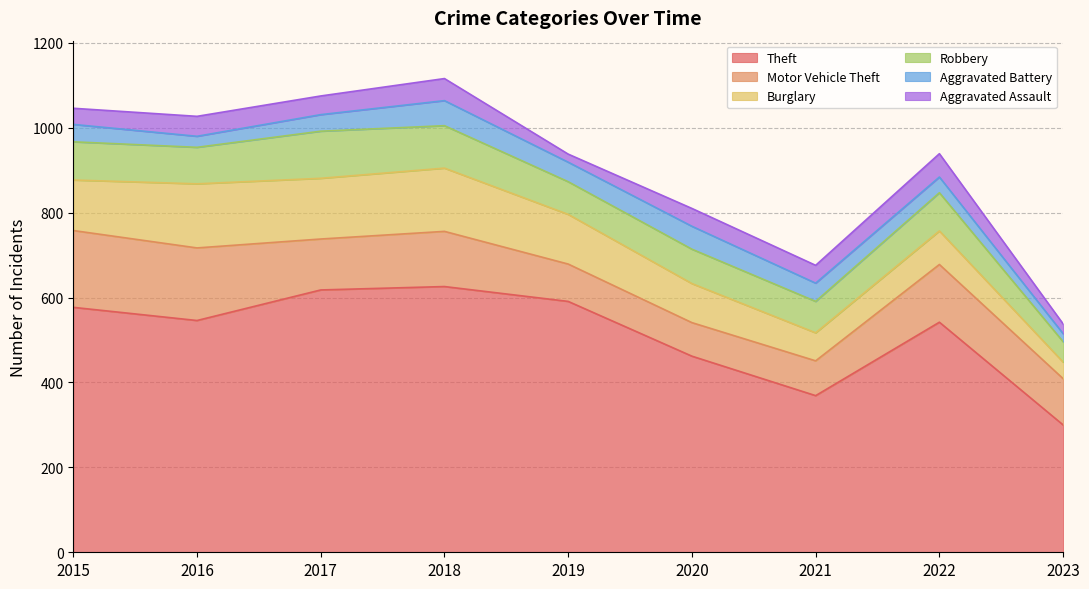

True or false: Motor Vehicle Theft has a value of 79 at 2020.

True